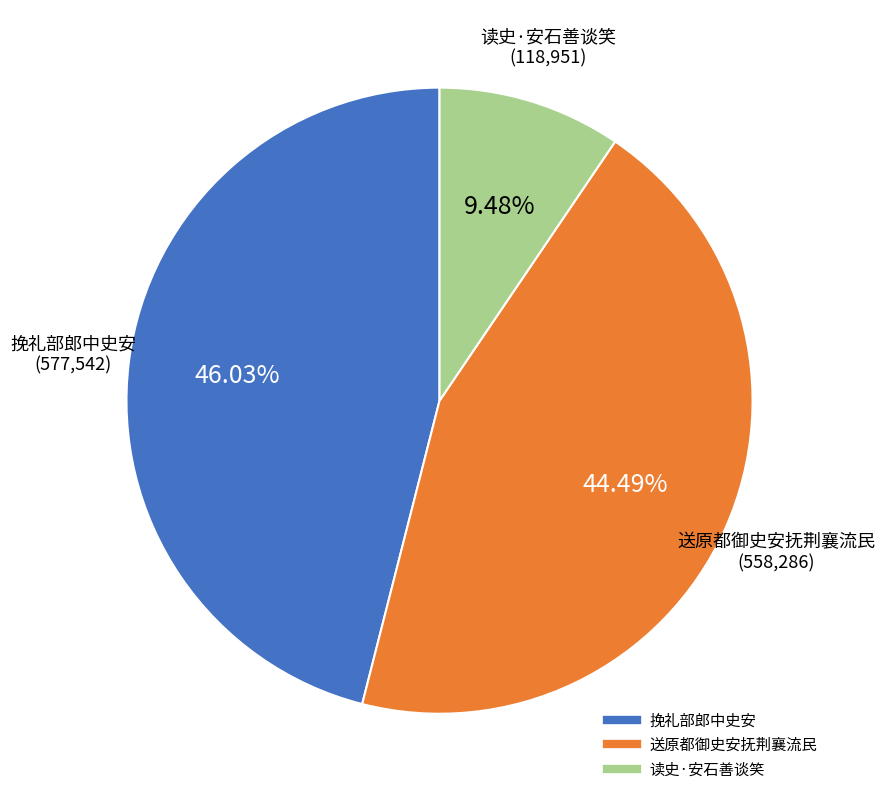

To the nearest percent, what is the combined percentage of 读史·安石善谈笑 and 送原都御史安抚荆襄流民?

54%